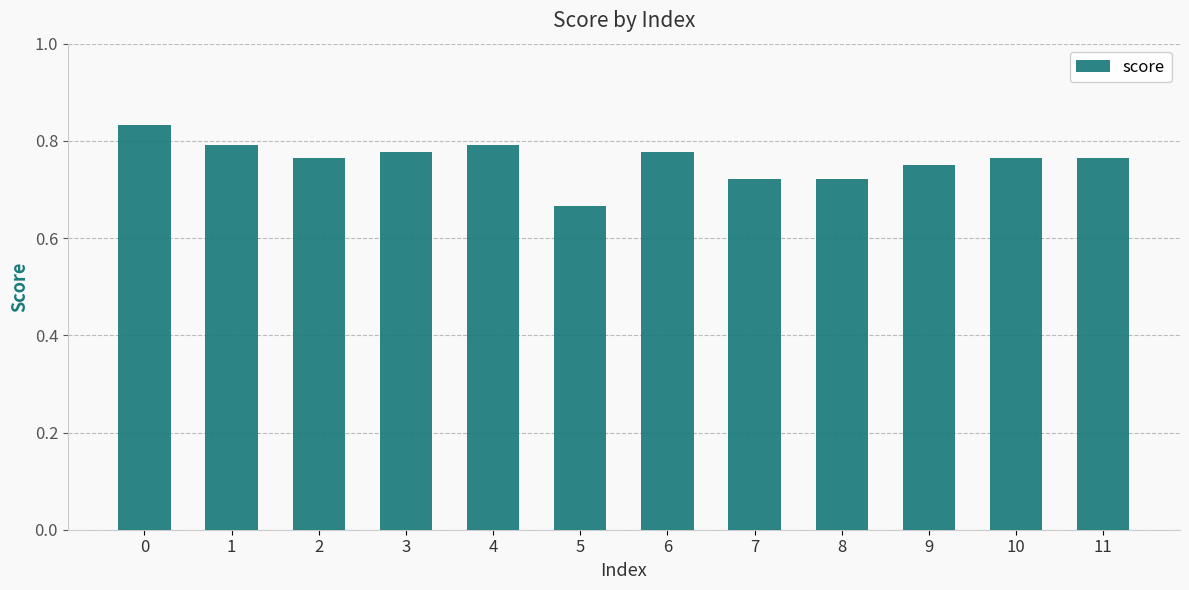

What is the sum of the values at 1 and 6?

1.6